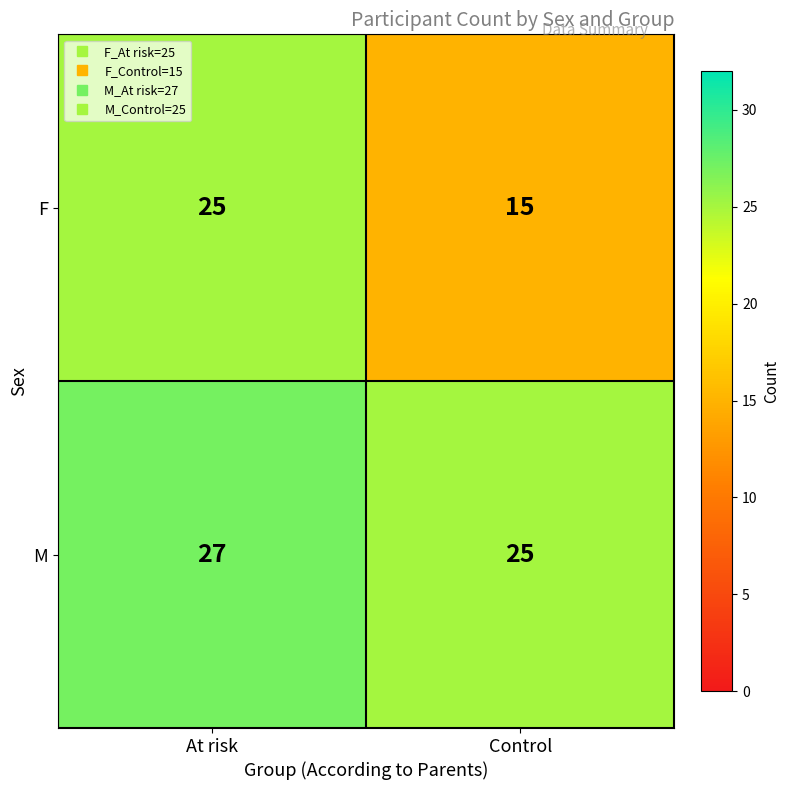

What is the difference between the maximum and minimum values in the F series?

10